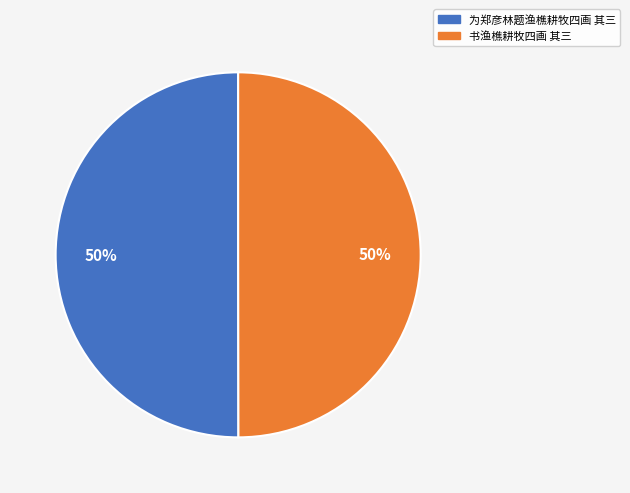

To the nearest percent, what portion does 书渔樵耕牧四画 其三 represent?

50%